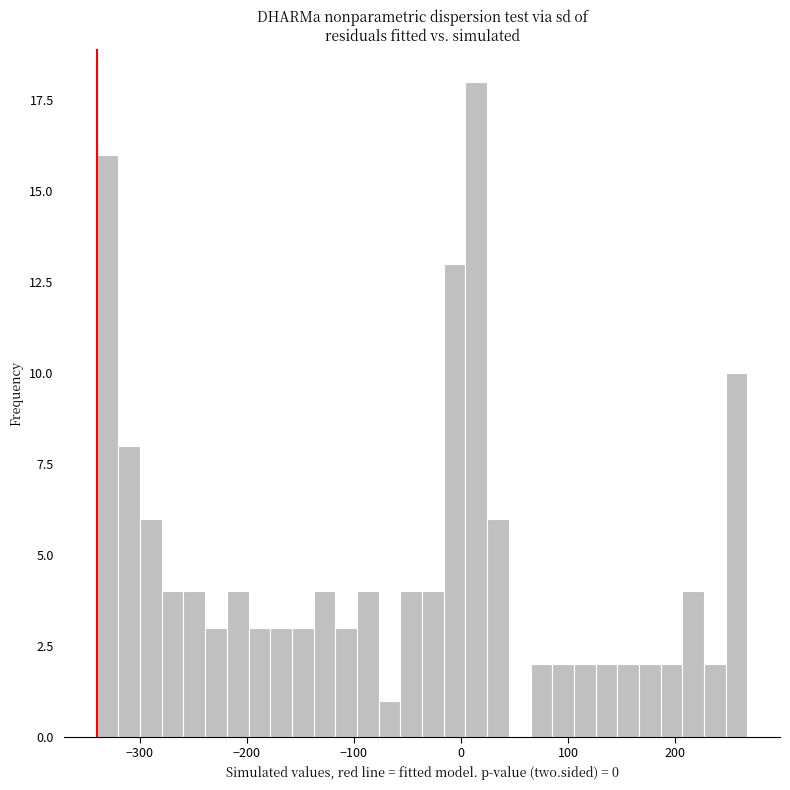

Read against the x-axis, roughly where is the centre of the tallest bar?

10